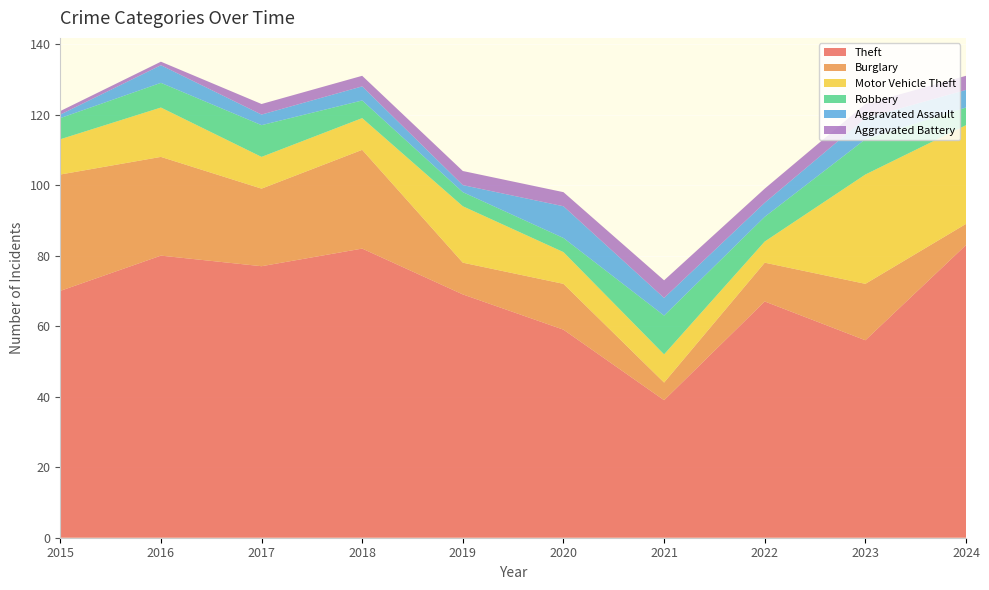

Reading left to right, transcribe all the data shown in this chart.

Theft: 70	80	77	82	69	59	39	67	56	83
Burglary: 33	28	22	28	9	13	5	11	16	6
Motor Vehicle Theft: 10	14	9	9	16	9	8	6	31	28
Robbery: 6	7	9	5	4	4	11	7	10	5
Aggravated Assault: 1	5	3	4	2	9	5	4	6	5
Aggravated Battery: 1	1	3	3	4	4	5	4	4	4